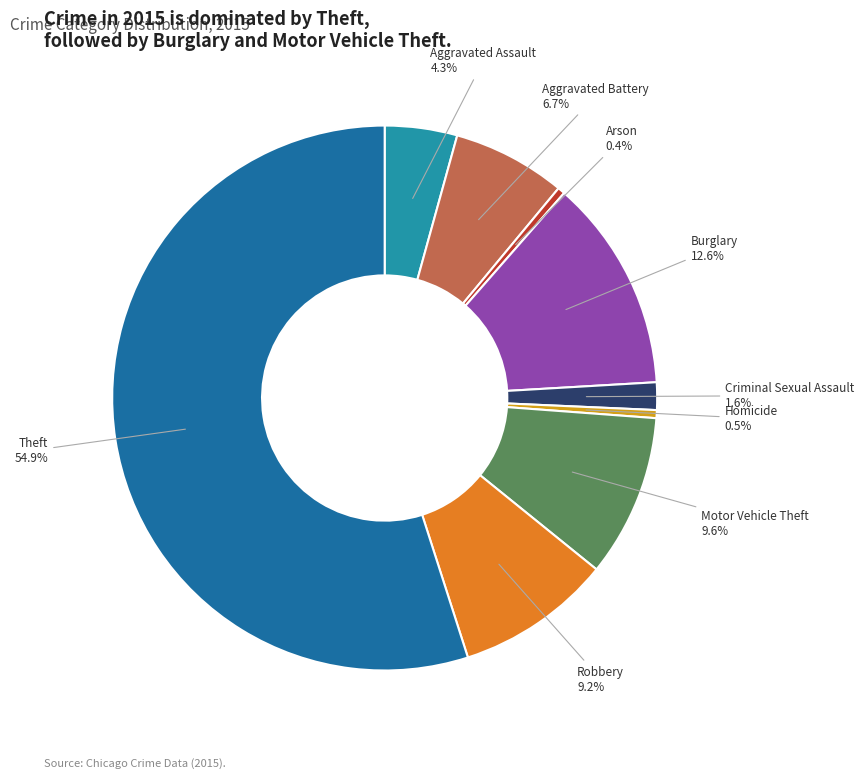

To the nearest percent, what is the combined percentage of Aggravated Assault and Aggravated Battery?

11%